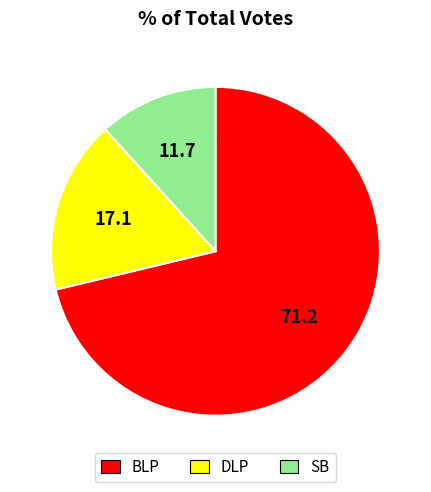

Does any single category account for the majority?

Yes